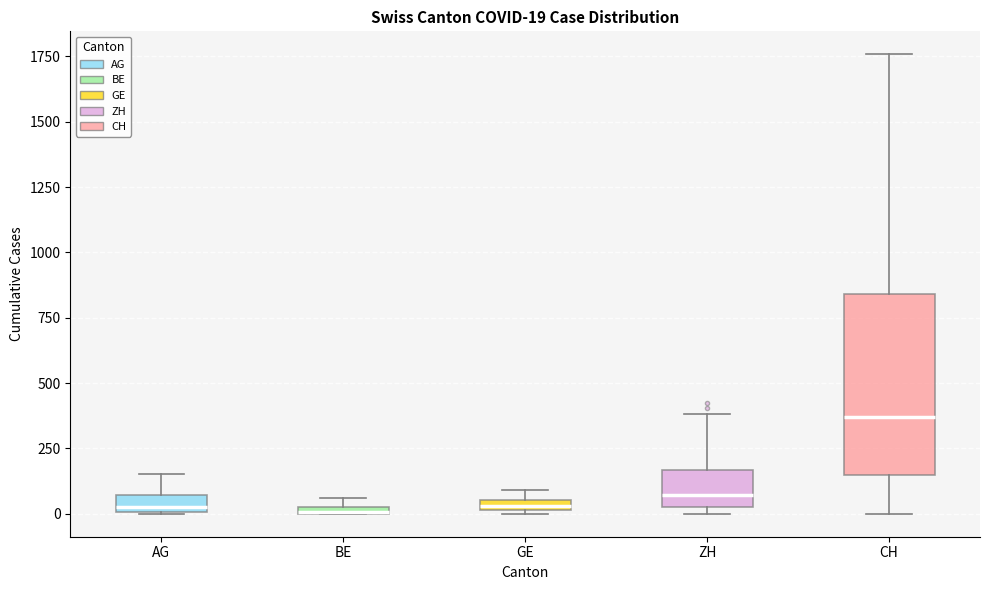

Which box is the tallest, from its lower edge to its upper edge?

CH